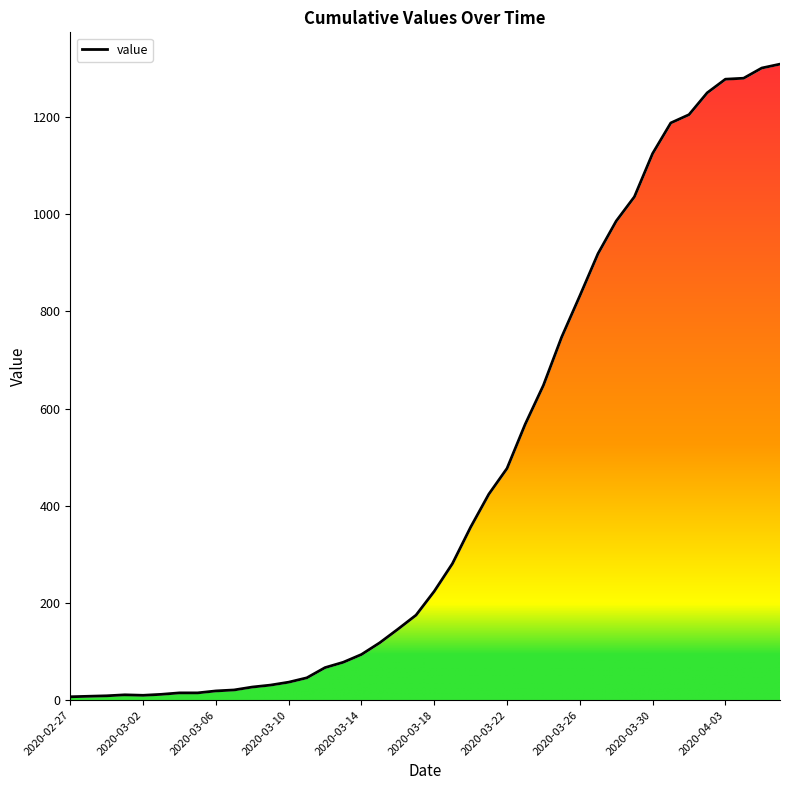

At which category does the data reach its first local valley?

2020-03-02